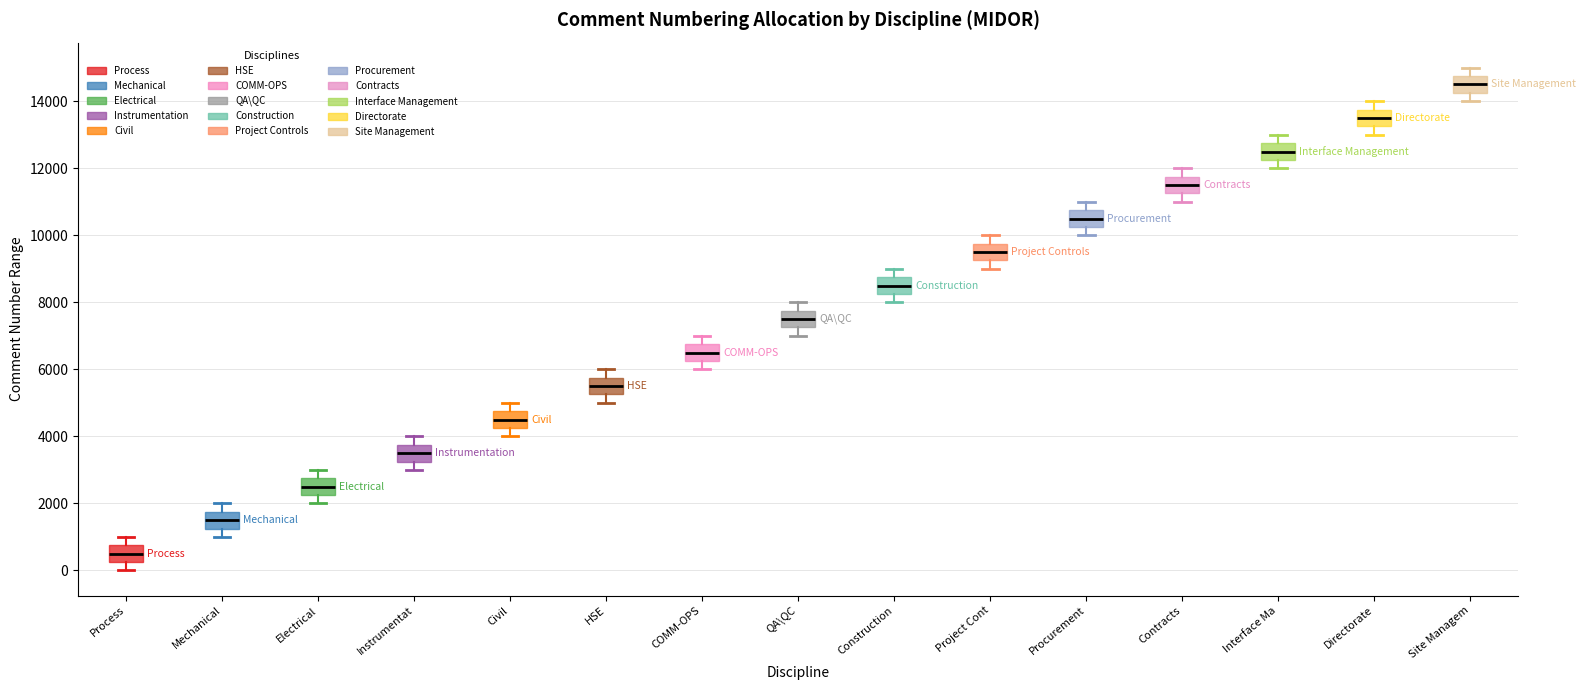

Reading left to right, read every box against the y-axis: the position of its median line, the range the box covers, and the ends of its whiskers. The values are not printed on the chart, so give them approximately, as read against the axis.

Process: median 600, box 200 to 800, whiskers 0 to 1000
Mechanical: median 1600, box 1200 to 1800, whiskers 1000 to 2000
Electrical: median 2600, box 2200 to 2800, whiskers 2000 to 3000
Instrumentat: median 3600, box 3200 to 3800, whiskers 3000 to 4000
Civil: median 4600, box 4200 to 4800, whiskers 4000 to 5000
HSE: median 5600, box 5200 to 5800, whiskers 5000 to 6000
COMM-OPS: median 6600, box 6200 to 6800, whiskers 6000 to 7000
QA\QC: median 7600, box 7200 to 7800, whiskers 7000 to 8000
Construction: median 8600, box 8200 to 8800, whiskers 8000 to 9000
Project Cont: median 9600, box 9200 to 9800, whiskers 9000 to 10000
Procurement: median 10600, box 10200 to 10800, whiskers 10000 to 11000
Contracts: median 11600, box 11200 to 11800, whiskers 11000 to 12000
Interface Ma: median 12600, box 12200 to 12800, whiskers 12000 to 13000
Directorate: median 13600, box 13200 to 13800, whiskers 13000 to 14000
Site Managem: median 14600, box 14200 to 14800, whiskers 14000 to 15000